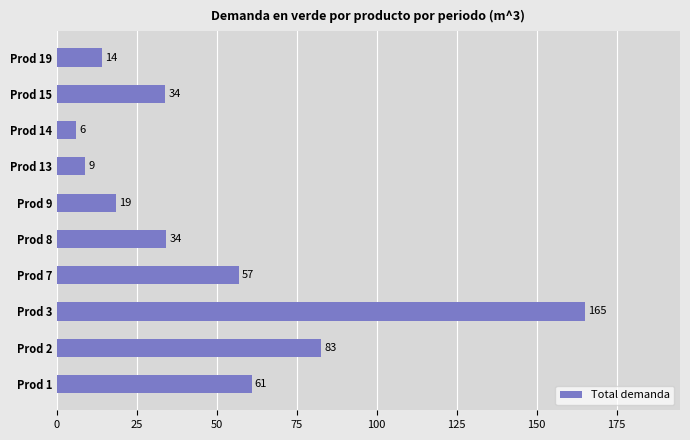

Count the number of categories in the chart.

10